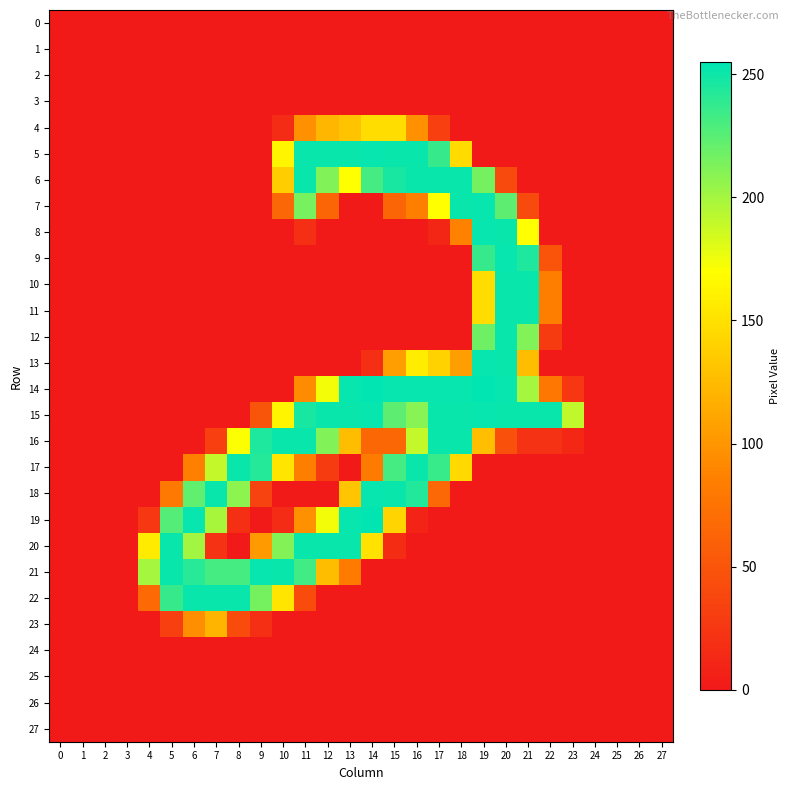

Reading right to left, list all the values displayed in this chart.

row_0: 27=0	26=0	25=0	24=0	23=0	22=0	21=0	20=0	19=0	18=0	17=0	16=0	15=0	14=0	13=0	12=0	11=0	10=0	9=0	8=0	7=0	6=0	5=0	4=0	3=0	2=0	1=0	0=0
row_1: 27=0	26=0	25=0	24=0	23=0	22=0	21=0	20=0	19=0	18=0	17=0	16=0	15=0	14=0	13=0	12=0	11=0	10=0	9=0	8=0	7=0	6=0	5=0	4=0	3=0	2=0	1=0	0=0
row_2: 27=0	26=0	25=0	24=0	23=0	22=0	21=0	20=0	19=0	18=0	17=0	16=0	15=0	14=0	13=0	12=0	11=0	10=0	9=0	8=0	7=0	6=0	5=0	4=0	3=0	2=0	1=0	0=0
row_3: 27=0	26=0	25=0	24=0	23=0	22=0	21=0	20=0	19=0	18=0	17=0	16=0	15=0	14=0	13=0	12=0	11=0	10=0	9=0	8=0	7=0	6=0	5=0	4=0	3=0	2=0	1=0	0=0
row_4: 27=0	26=0	25=0	24=0	23=0	22=0	21=0	20=0	19=0	18=0	17=32	16=96	15=148	14=148	13=130	12=122	11=96	10=15	9=0	8=0	7=0	6=0	5=0	4=0	3=0	2=0	1=0	0=0
row_5: 27=0	26=0	25=0	24=0	23=0	22=0	21=0	20=0	19=0	18=146	17=237	16=252	15=252	14=253	13=252	12=252	11=252	10=164	9=0	8=0	7=0	6=0	5=0	4=0	3=0	2=0	1=0	0=0
row_6: 27=0	26=0	25=0	24=0	23=0	22=0	21=0	20=41	19=216	18=252	17=252	16=252	15=247	14=232	13=170	12=212	11=252	10=137	9=0	8=0	7=0	6=0	5=0	4=0	3=0	2=0	1=0	0=0
row_7: 27=0	26=0	25=0	24=0	23=0	22=0	21=41	20=224	19=253	18=252	17=170	16=84	15=63	14=0	13=0	12=63	11=215	10=64	9=0	8=0	7=0	6=0	5=0	4=0	3=0	2=0	1=0	0=0
row_8: 27=0	26=0	25=0	24=0	23=0	22=0	21=170	20=252	19=253	18=86	17=11	16=0	15=0	14=0	13=0	12=0	11=18	10=0	9=0	8=0	7=0	6=0	5=0	4=0	3=0	2=0	1=0	0=0
row_9: 27=0	26=0	25=0	24=0	23=0	22=49	21=245	20=253	19=237	18=0	17=0	16=0	15=0	14=0	13=0	12=0	11=0	10=0	9=0	8=0	7=0	6=0	5=0	4=0	3=0	2=0	1=0	0=0
row_10: 27=0	26=0	25=0	24=0	23=0	22=84	21=252	20=252	19=148	18=0	17=0	16=0	15=0	14=0	13=0	12=0	11=0	10=0	9=0	8=0	7=0	6=0	5=0	4=0	3=0	2=0	1=0	0=0
row_11: 27=0	26=0	25=0	24=0	23=0	22=84	21=252	20=252	19=148	18=0	17=0	16=0	15=0	14=0	13=0	12=0	11=0	10=0	9=0	8=0	7=0	6=0	5=0	4=0	3=0	2=0	1=0	0=0
row_12: 27=0	26=0	25=0	24=0	23=0	22=28	21=212	20=252	19=218	18=0	17=0	16=0	15=0	14=0	13=0	12=0	11=0	10=0	9=0	8=0	7=0	6=0	5=0	4=0	3=0	2=0	1=0	0=0
row_13: 27=0	26=0	25=0	24=0	23=0	22=0	21=126	20=252	19=253	18=106	17=140	16=158	15=106	14=18	13=0	12=0	11=0	10=0	9=0	8=0	7=0	6=0	5=0	4=0	3=0	2=0	1=0	0=0
row_14: 27=0	26=0	25=0	24=0	23=25	22=78	21=200	20=253	19=255	18=253	17=253	16=253	15=253	14=255	13=253	12=174	11=93	10=0	9=0	8=0	7=0	6=0	5=0	4=0	3=0	2=0	1=0	0=0
row_15: 27=0	26=0	25=0	24=0	23=191	22=252	21=252	20=252	19=253	18=252	17=252	16=210	15=224	14=253	13=252	12=252	11=247	10=164	9=50	8=0	7=0	6=0	5=0	4=0	3=0	2=0	1=0	0=0
row_16: 27=0	26=0	25=0	24=0	23=12	22=21	21=21	20=47	19=127	18=252	17=252	16=190	15=65	14=65	13=126	12=212	11=252	10=252	9=245	8=171	7=32	6=0	5=0	4=0	3=0	2=0	1=0	0=0
row_17: 27=0	26=0	25=0	24=0	23=0	22=0	21=0	20=0	19=0	18=145	17=236	16=252	15=232	14=82	13=0	12=28	11=84	10=153	9=243	8=252	7=190	6=85	5=0	4=0	3=0	2=0	1=0	0=0
row_18: 27=0	26=0	25=0	24=0	23=0	22=0	21=0	20=0	19=0	18=0	17=66	16=244	15=252	14=253	13=132	12=0	11=0	10=0	9=35	8=208	7=252	6=223	5=80	4=0	3=0	2=0	1=0	0=0
row_19: 27=0	26=0	25=0	24=0	23=0	22=0	21=0	20=0	19=0	18=0	17=0	16=9	15=142	14=255	13=253	12=174	11=96	10=15	9=0	8=18	7=199	6=253	5=227	4=25	3=0	2=0	1=0	0=0
row_20: 27=0	26=0	25=0	24=0	23=0	22=0	21=0	20=0	19=0	18=0	17=0	16=0	15=16	14=151	13=252	12=252	11=252	10=211	9=103	8=0	7=21	6=201	5=252	4=157	3=0	2=0	1=0	0=0
row_21: 27=0	26=0	25=0	24=0	23=0	22=0	21=0	20=0	19=0	18=0	17=0	16=0	15=0	14=0	13=82	12=126	11=233	10=252	9=253	8=232	7=232	6=242	5=252	4=200	3=0	2=0	1=0	0=0
row_22: 27=0	26=0	25=0	24=0	23=0	22=0	21=0	20=0	19=0	18=0	17=0	16=0	15=0	14=0	13=0	12=0	11=42	10=153	9=216	8=252	7=252	6=252	5=237	4=67	3=0	2=0	1=0	0=0
row_23: 27=0	26=0	25=0	24=0	23=0	22=0	21=0	20=0	19=0	18=0	17=0	16=0	15=0	14=0	13=0	12=0	11=0	10=0	9=18	8=42	7=121	6=95	5=32	4=0	3=0	2=0	1=0	0=0
row_24: 27=0	26=0	25=0	24=0	23=0	22=0	21=0	20=0	19=0	18=0	17=0	16=0	15=0	14=0	13=0	12=0	11=0	10=0	9=0	8=0	7=0	6=0	5=0	4=0	3=0	2=0	1=0	0=0
row_25: 27=0	26=0	25=0	24=0	23=0	22=0	21=0	20=0	19=0	18=0	17=0	16=0	15=0	14=0	13=0	12=0	11=0	10=0	9=0	8=0	7=0	6=0	5=0	4=0	3=0	2=0	1=0	0=0
row_26: 27=0	26=0	25=0	24=0	23=0	22=0	21=0	20=0	19=0	18=0	17=0	16=0	15=0	14=0	13=0	12=0	11=0	10=0	9=0	8=0	7=0	6=0	5=0	4=0	3=0	2=0	1=0	0=0
row_27: 27=0	26=0	25=0	24=0	23=0	22=0	21=0	20=0	19=0	18=0	17=0	16=0	15=0	14=0	13=0	12=0	11=0	10=0	9=0	8=0	7=0	6=0	5=0	4=0	3=0	2=0	1=0	0=0